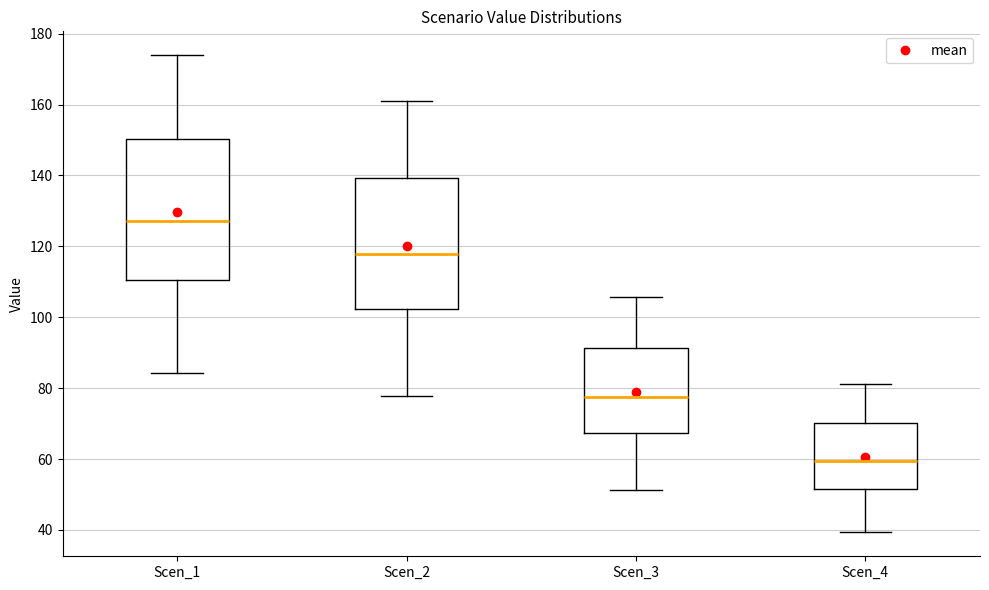

Which box is the tallest, from its lower edge to its upper edge?

Scen_1